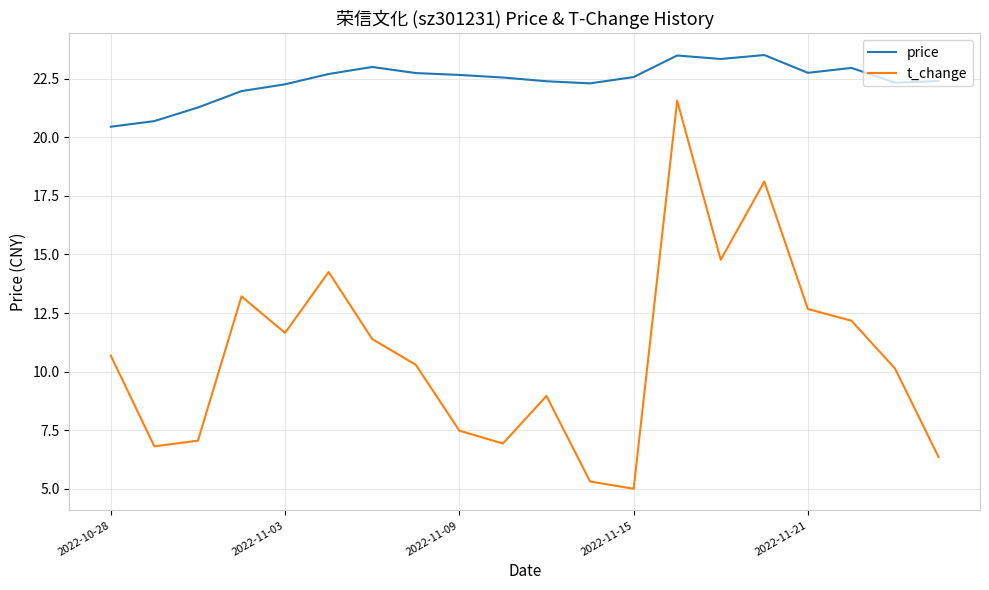

True or false: price and t_change cross at least once.

False